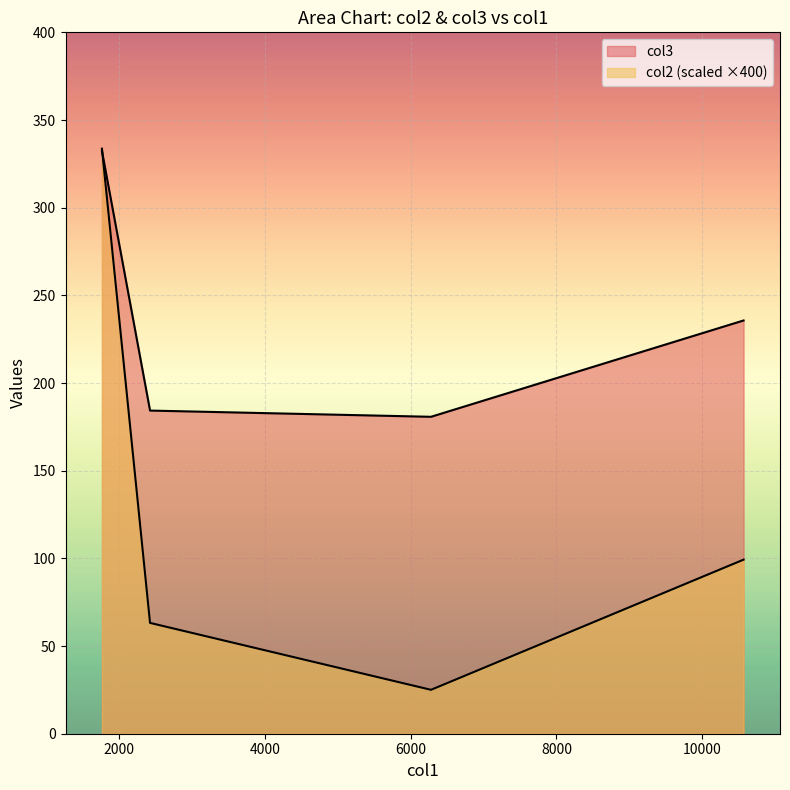

Which series has the largest total across all categories?

col3